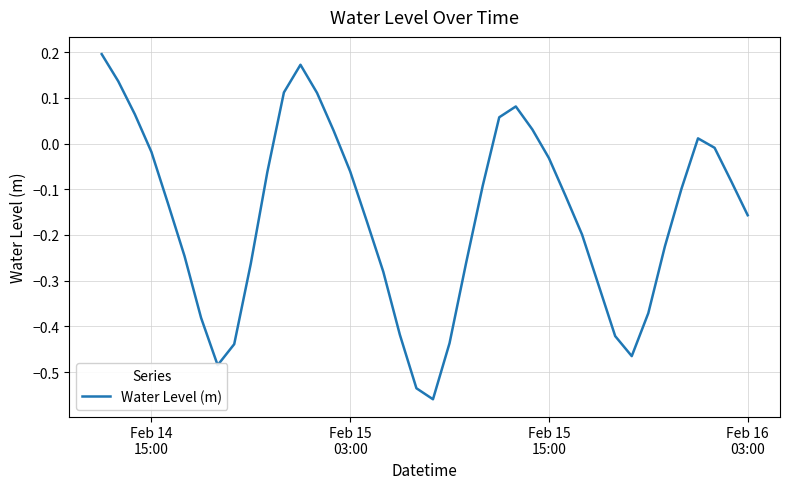

What is the difference between the maximum and minimum values?

0.8